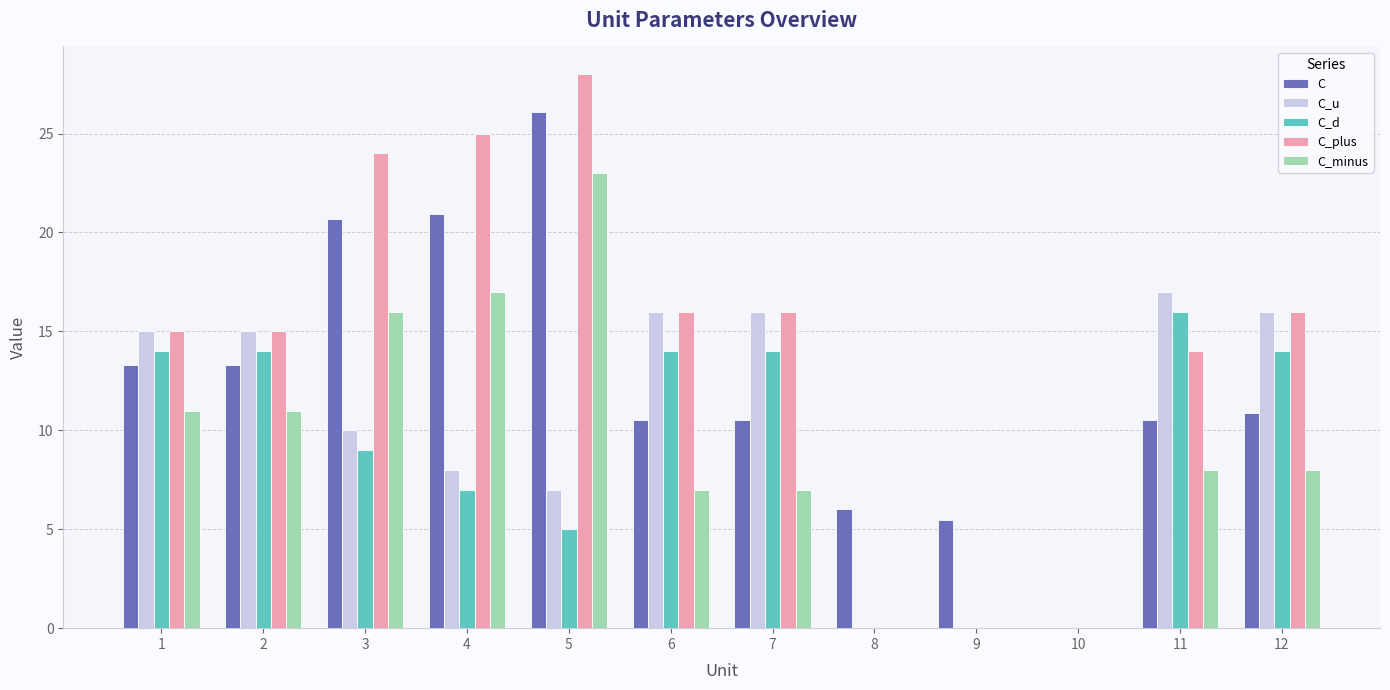

What are all the series names shown in the legend?

C, C_u, C_d, C_plus, C_minus